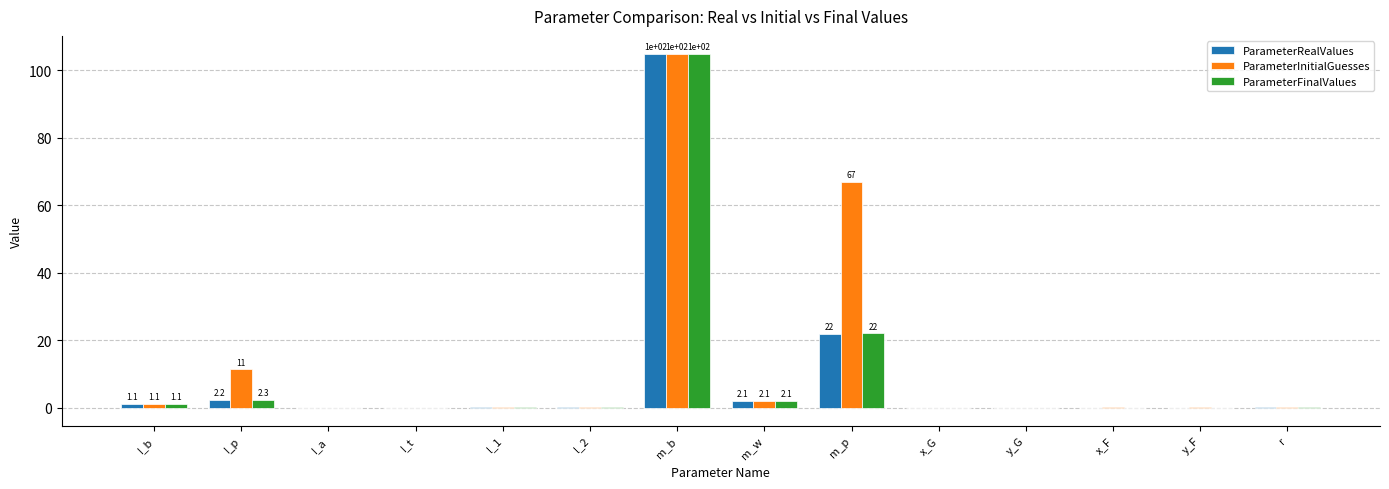

True or false: ParameterFinalValues has a value of 2.3 at I_p.

True